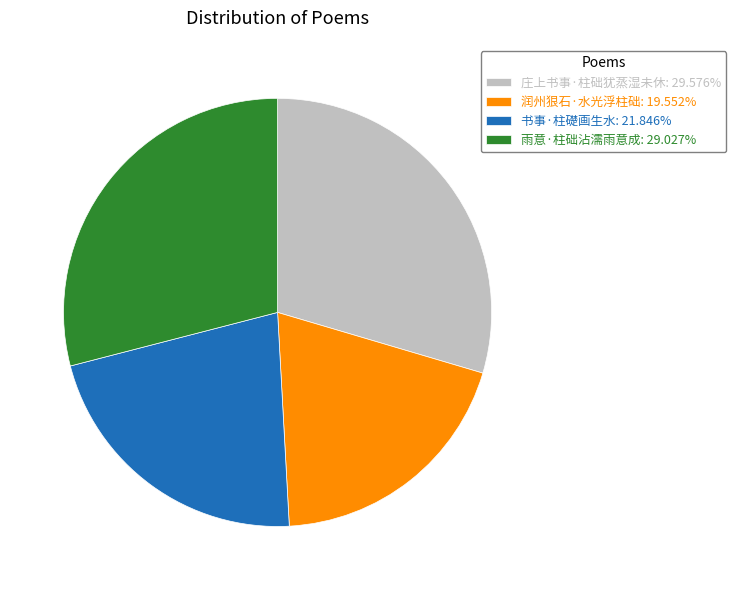

Which has a higher value, 庄上书事·柱础犹蒸湿未休 or 雨意·柱础沾濡雨意成?

庄上书事·柱础犹蒸湿未休